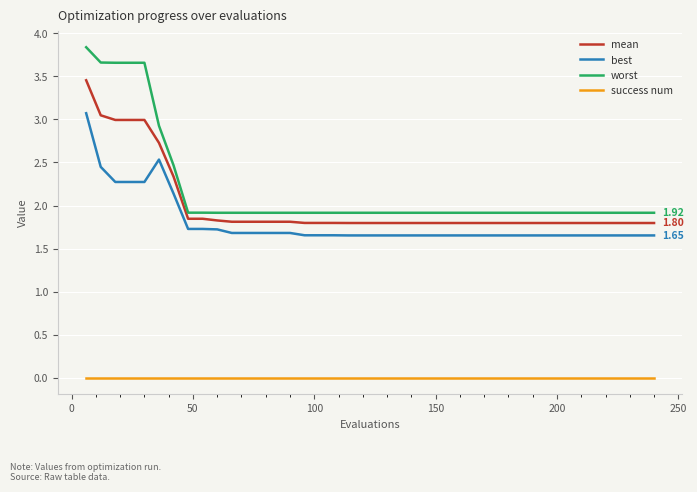

What is the difference between the maximum and minimum values in the worst series?

1.9